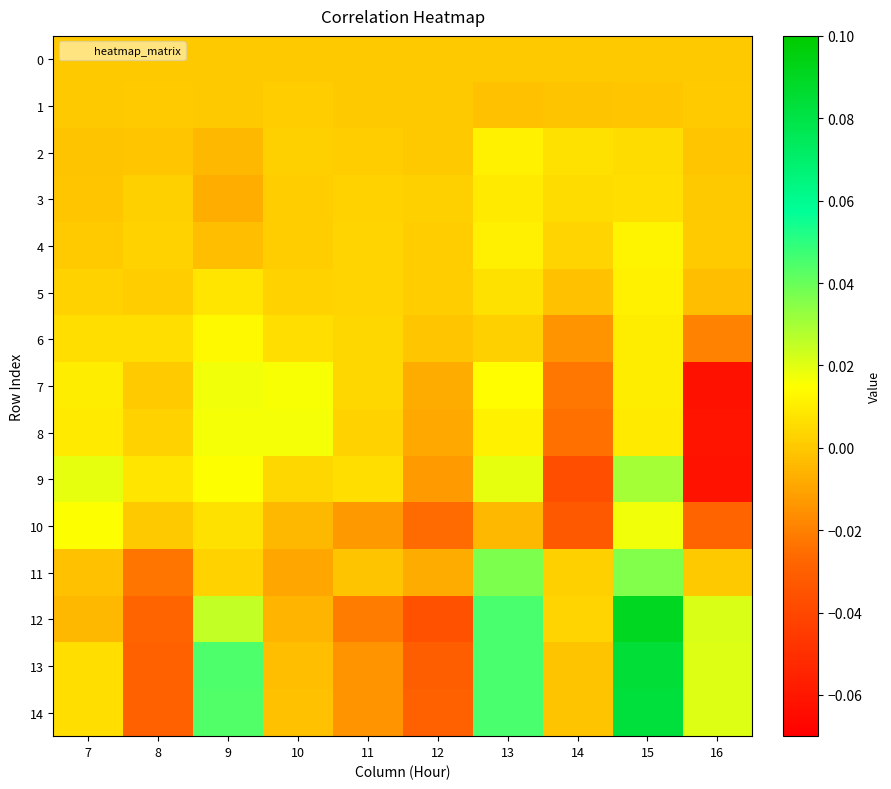

What is the minimum value shown in the chart?

-0.1